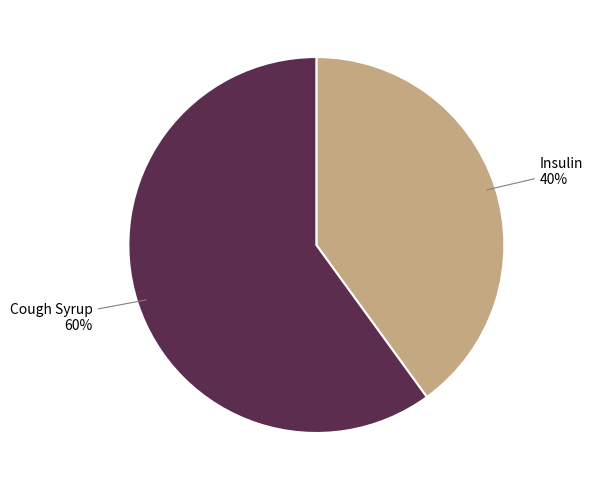

Does Insulin represent more than half of the total?

No